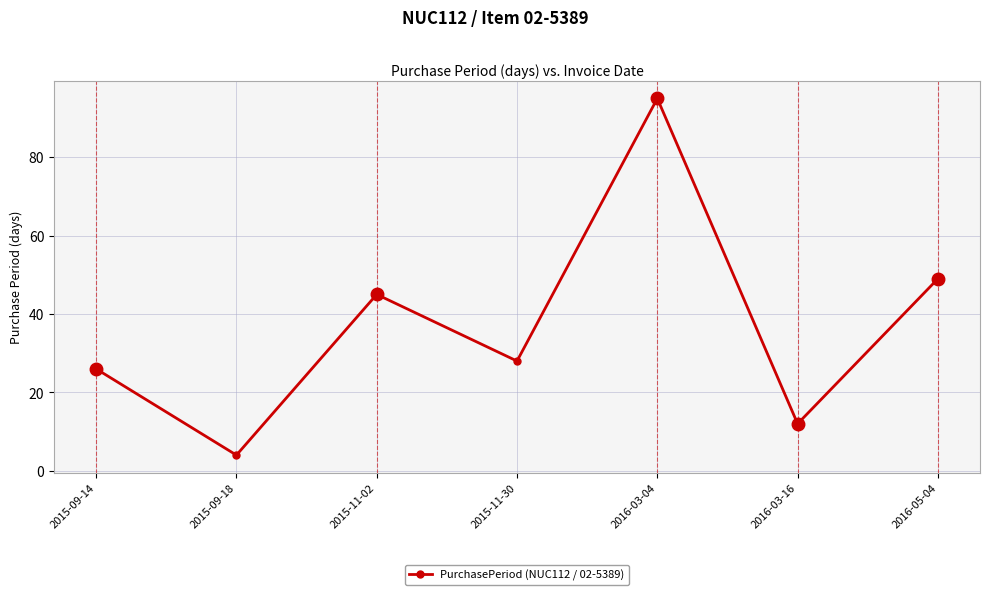

Which has a higher value, 2016-03-16 or 2016-03-04?

2016-03-04